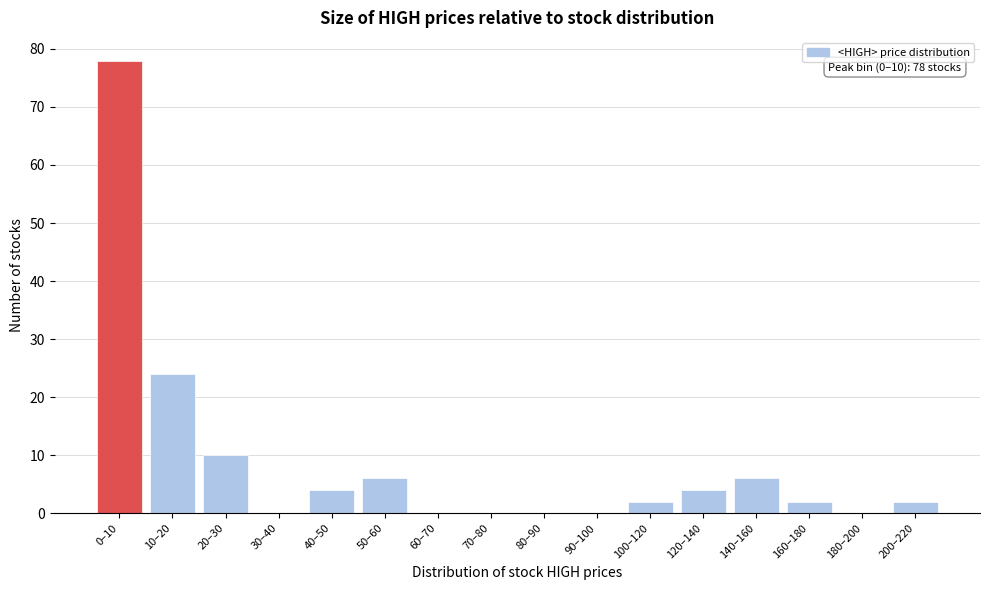

Reading right to left, extract all data points from this chart.

200–220=2	180–200=0	160–180=2	140–160=6	120–140=4	100–120=2	90–100=0	80–90=0	70–80=0	60–70=0	50–60=6	40–50=4	30–40=0	20–30=10	10–20=24	0–10=78